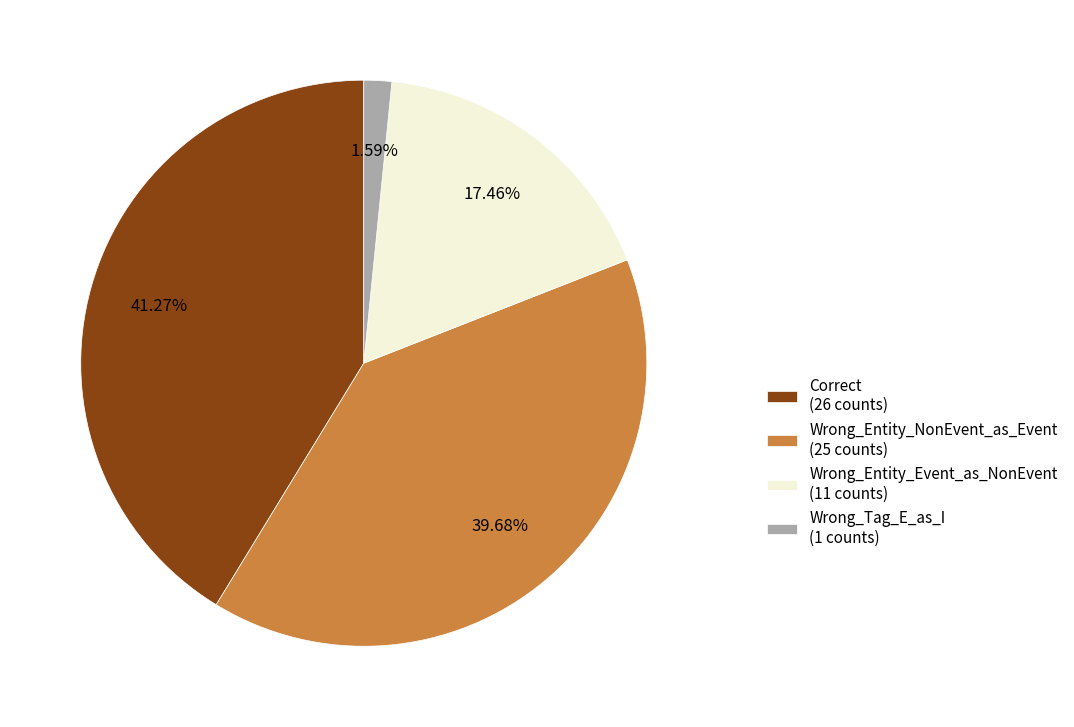

Is the sum of Wrong_Entity_Event_as_NonEvent and Wrong_Entity_NonEvent_as_Event greater than half?

Yes